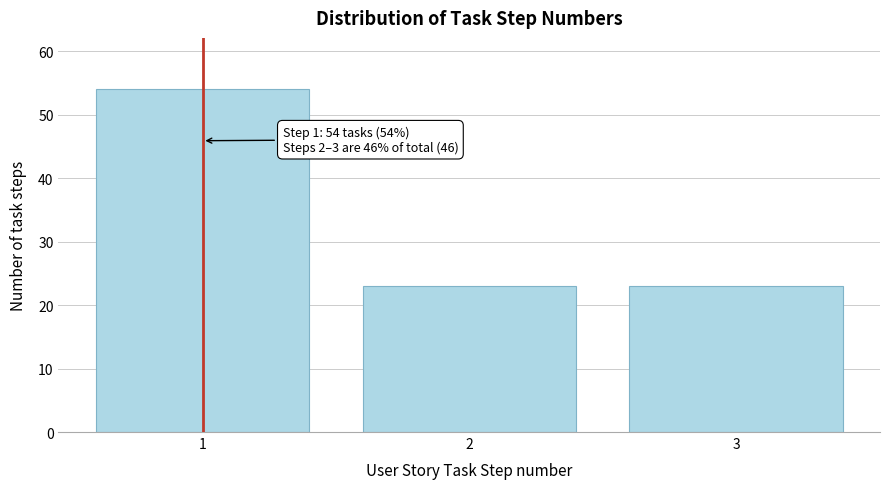

Reading left to right, list all the values displayed in this chart.

54	23	23